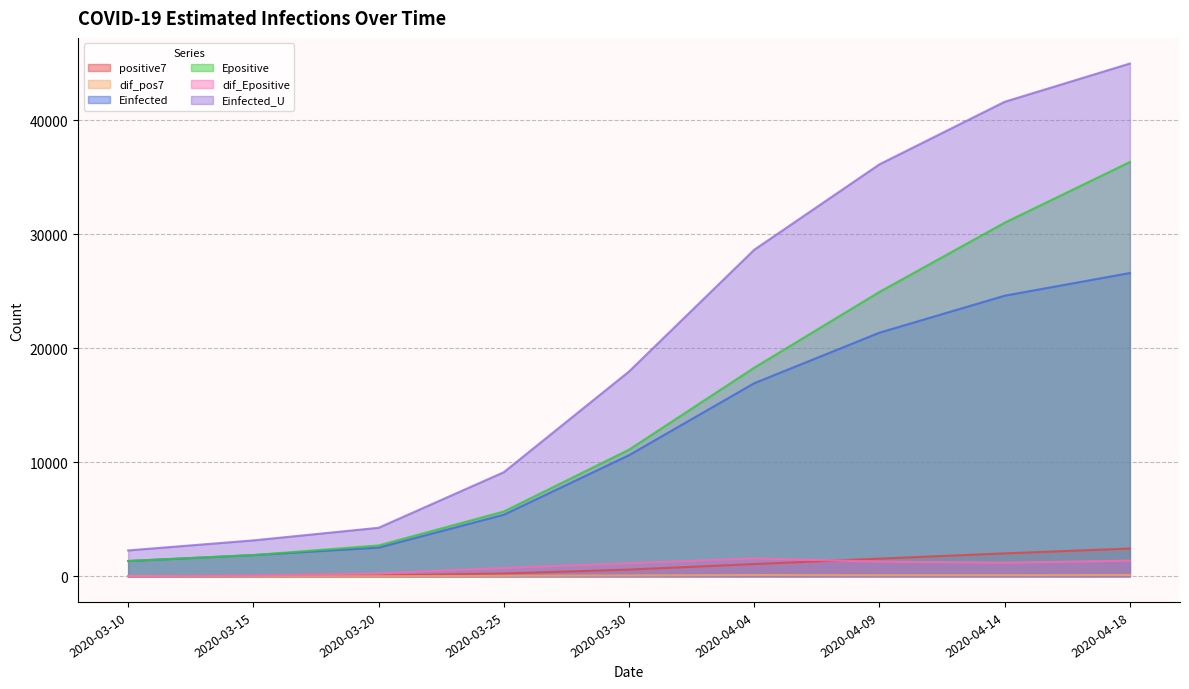

At 2020-04-09, list the series in order from largest to smallest.

Einfected_U, Epositive, Einfected, positive7, dif_Epositive, dif_pos7